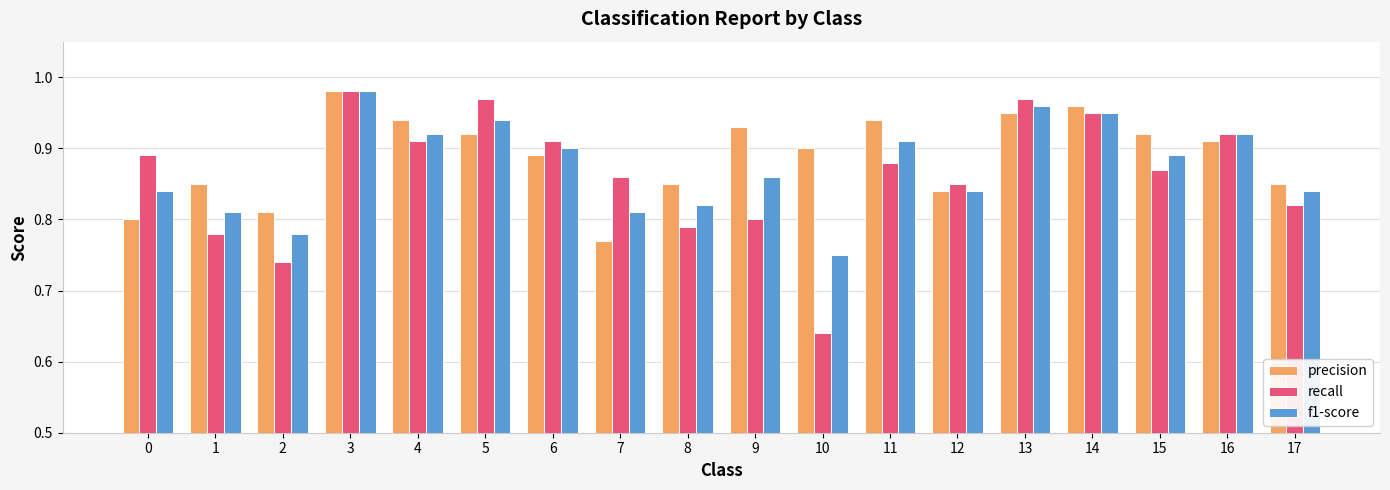

What are all the series names shown in the legend?

precision, recall, f1-score